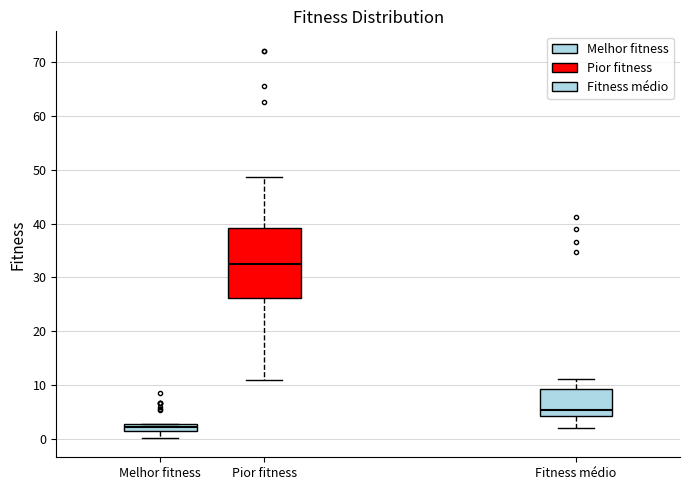

Where does the lower whisker of the box for Pior fitness end on the y-axis? The values are not printed on the chart, so give them approximately, as read against the axis.

11